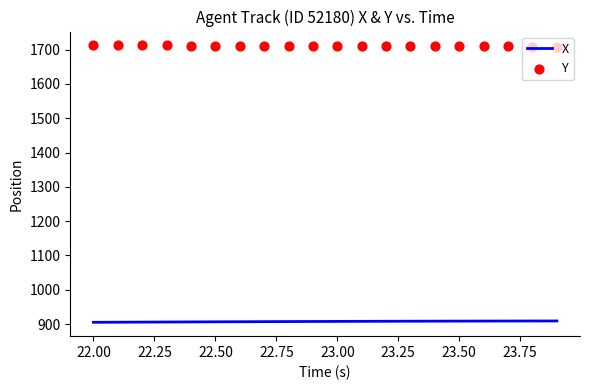

What is the highest value of the X series?

909.2